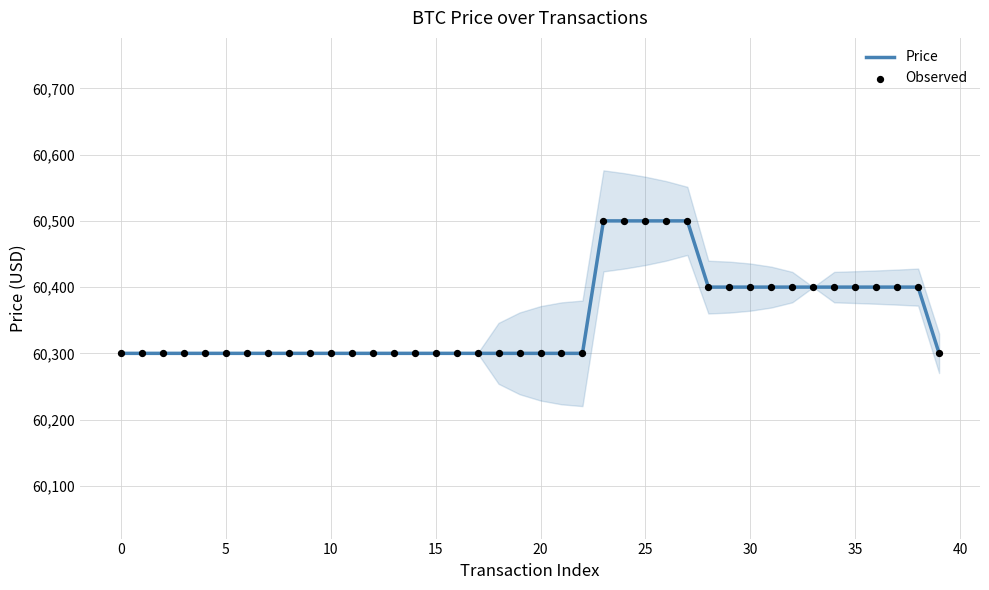

Which series reaches the minimum Y coordinate?

Price